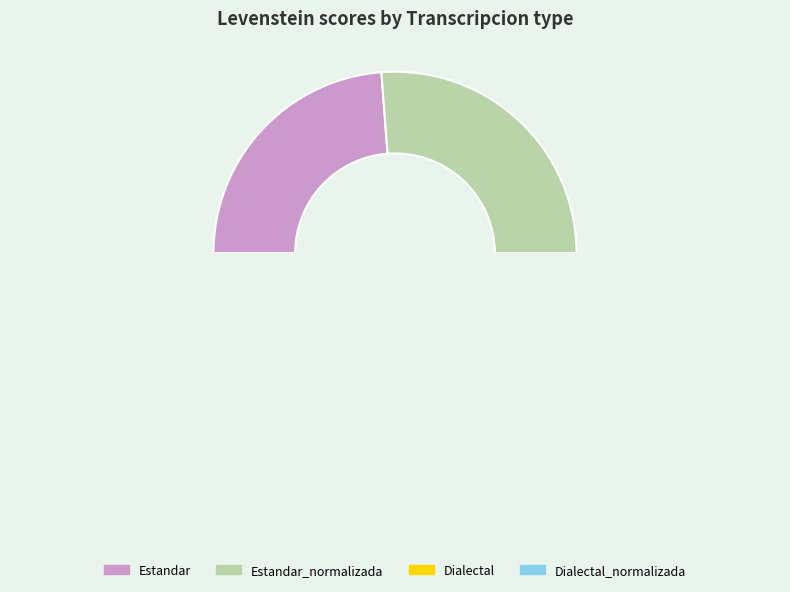

What is the change in value from Estandar to Dialectal_normalizada?

+0.6